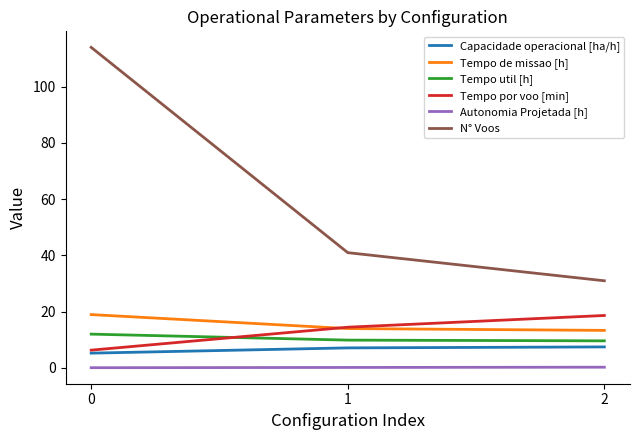

What are all the series names shown in the legend?

Capacidade operacional [ha/h], Tempo de missao [h], Tempo util [h], Tempo por voo [min], Autonomia Projetada [h], N° Voos